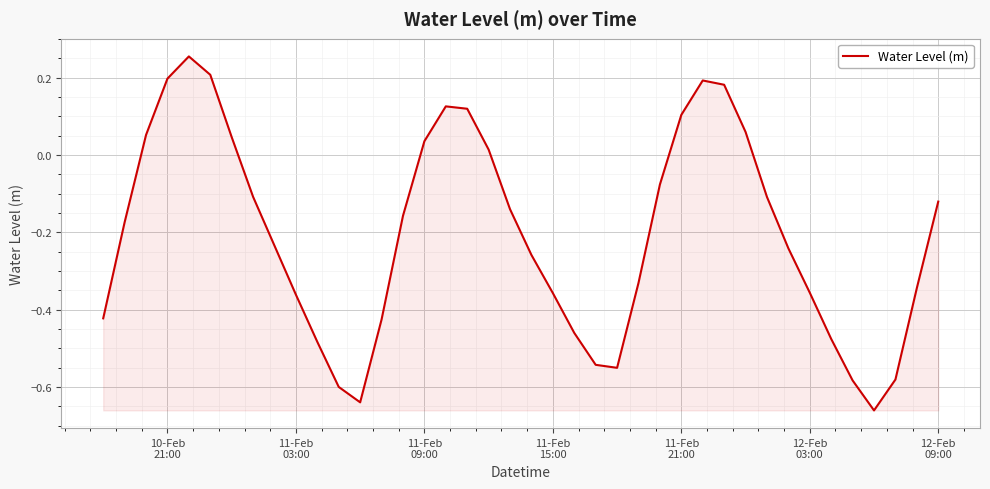

What is the difference between the maximum and minimum values?

0.9